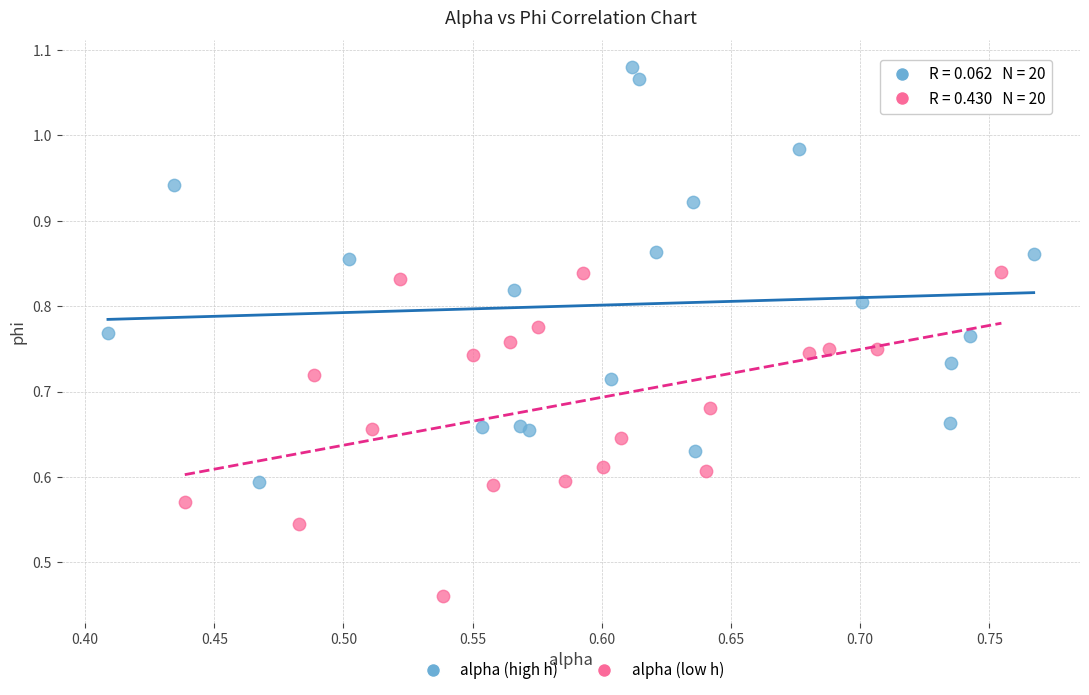

Which series reaches the maximum Y coordinate?

alpha (high h)